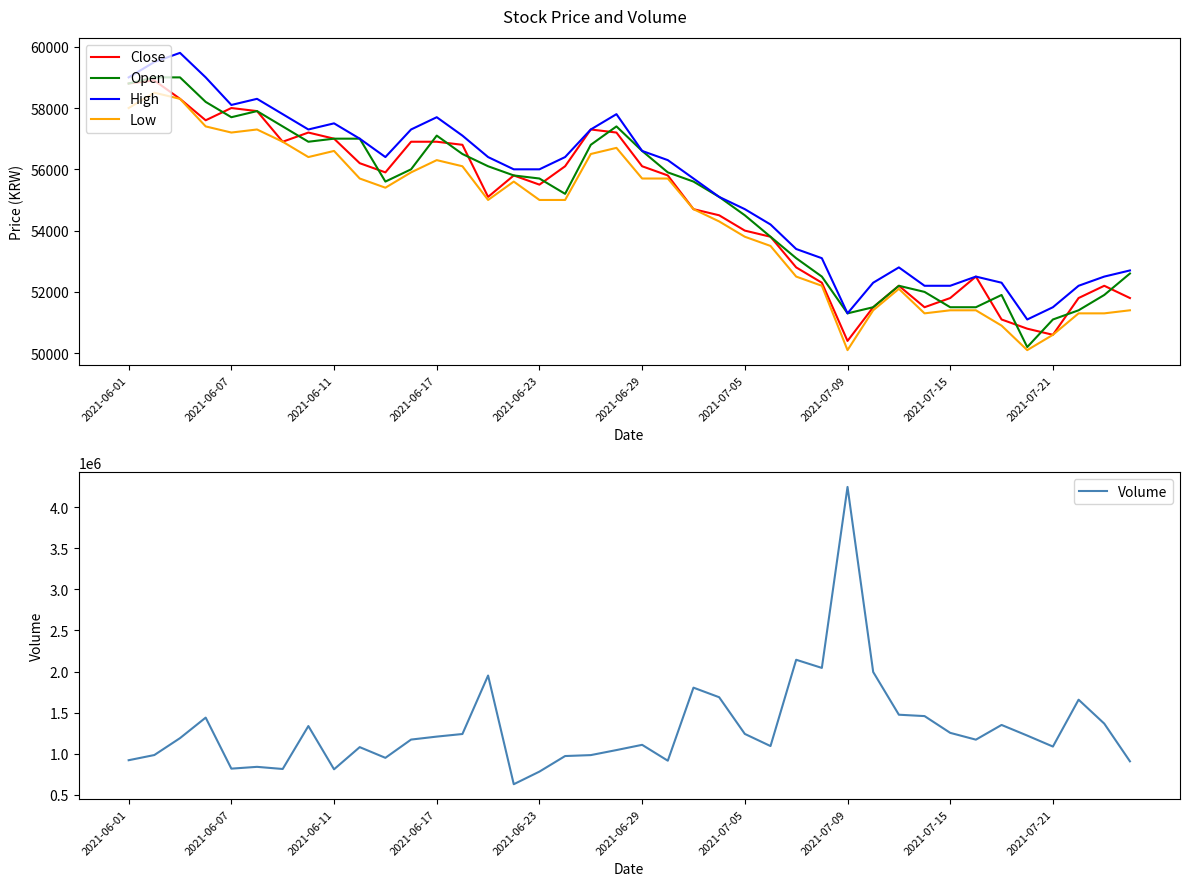

At 21, list the series in order from largest to smallest.

Volume, High, Open, Close, Low